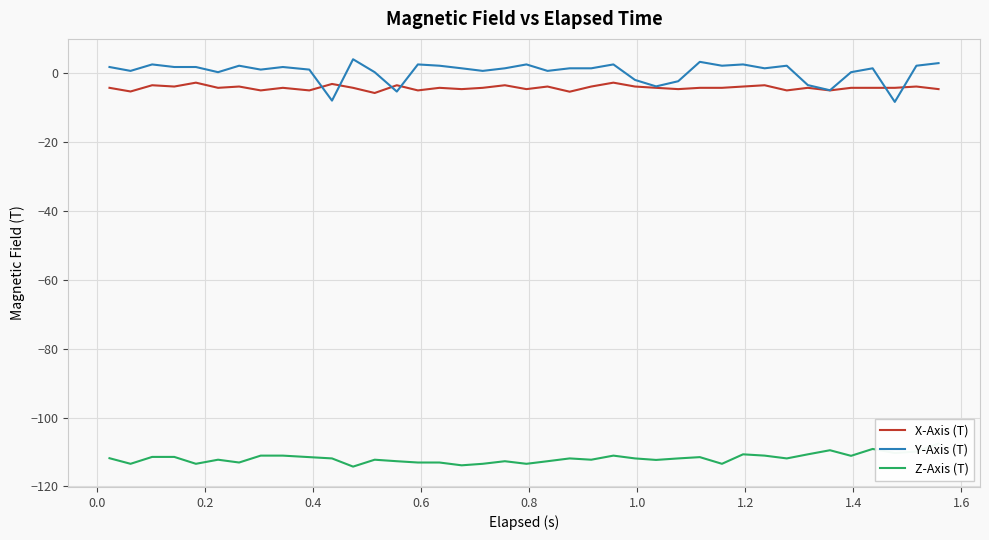

How many interior local peaks does the Y-Axis (T) series have?

11